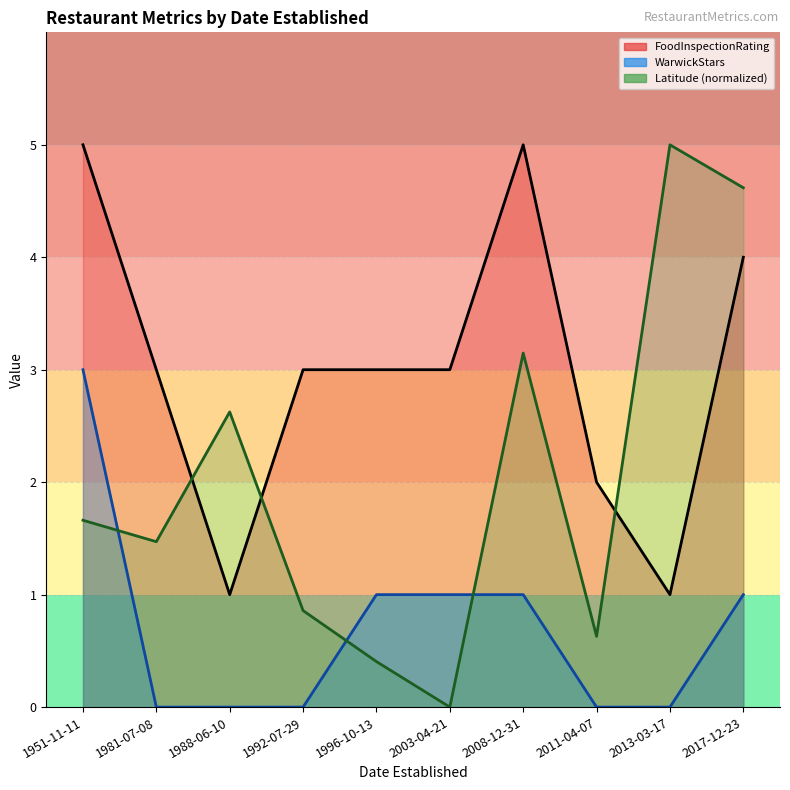

True or false: FoodInspectionRating and WarwickStars intersect in this chart.

False